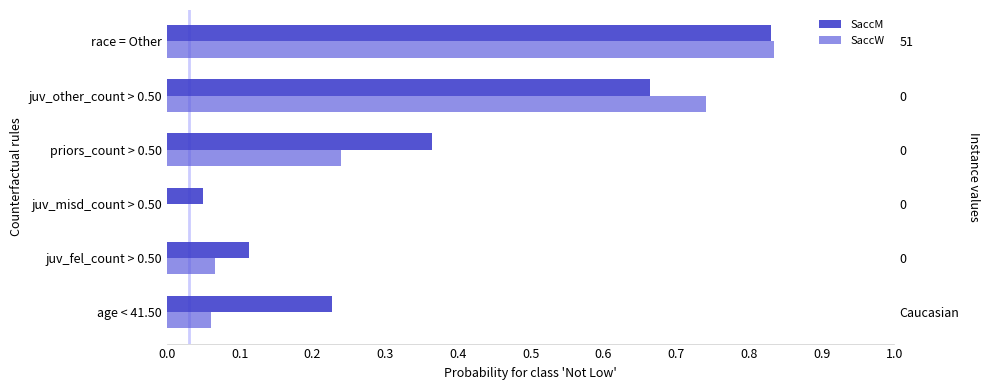

What is the maximum value shown in the chart?

0.8